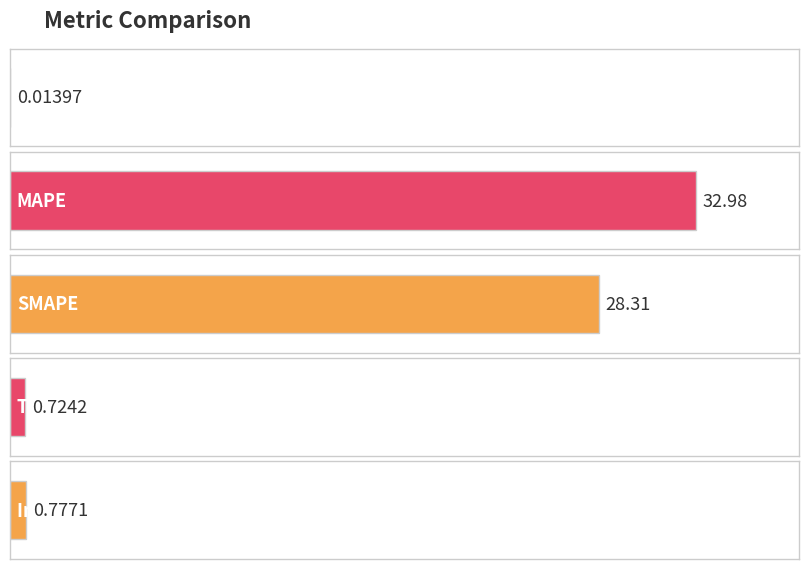

What position from the right is Training Time?

2